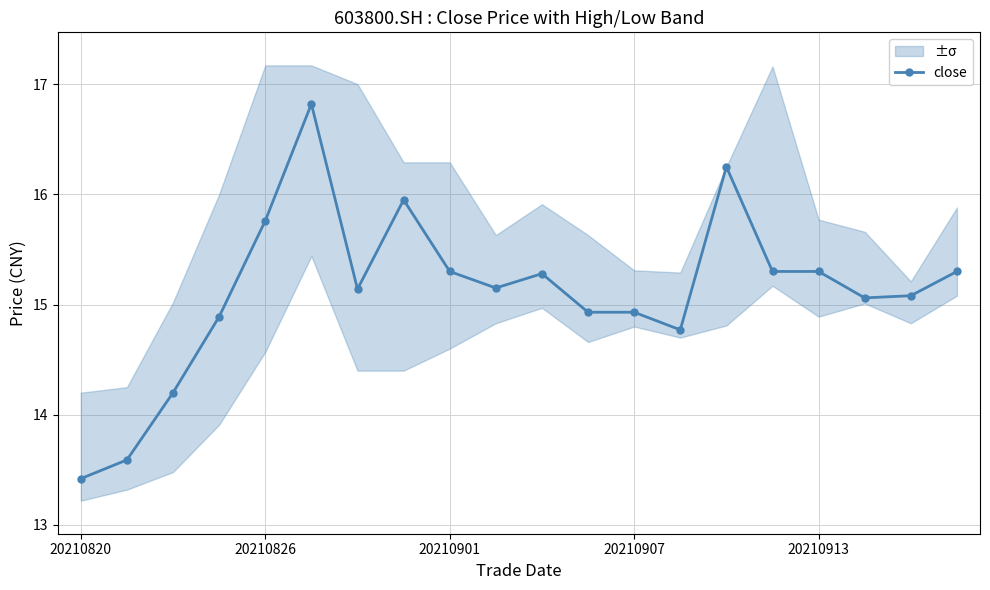

How many data points in close are above 15?

13